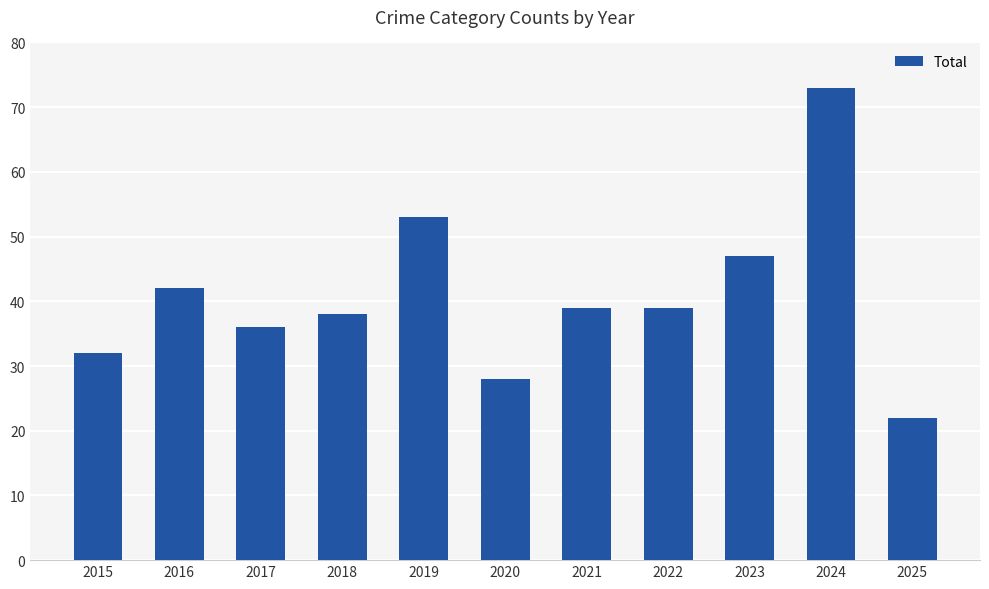

Reading left to right, what are all the values shown in this chart?

2015=32	2016=42	2017=36	2018=38	2019=53	2020=28	2021=39	2022=39	2023=47	2024=73	2025=22